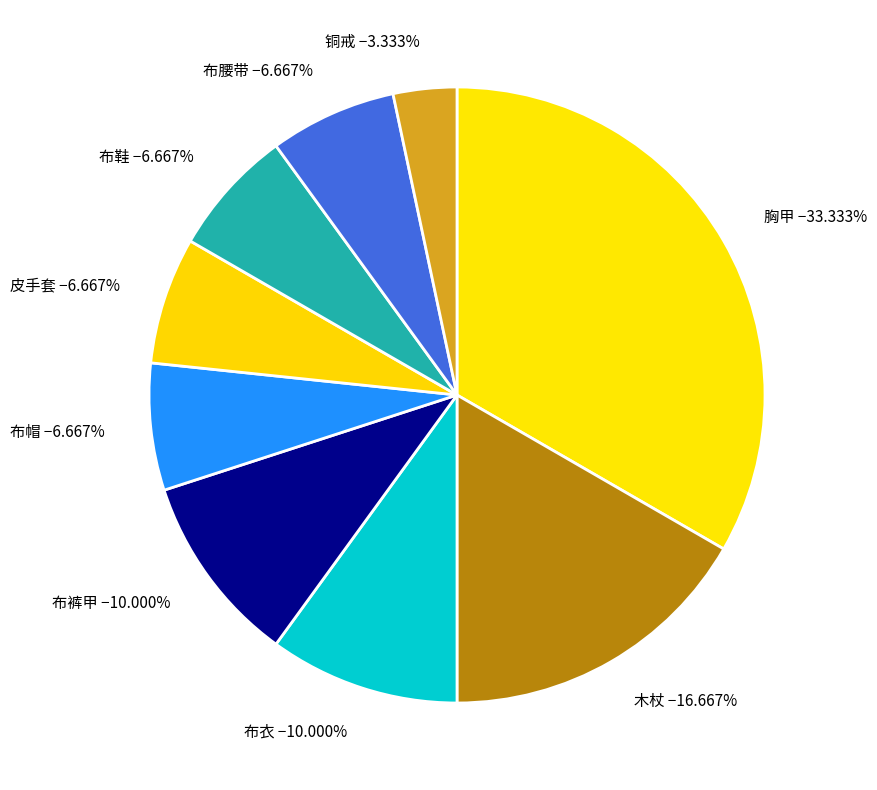

The 胸甲 slice represents 33% of the pie. True or false?

True